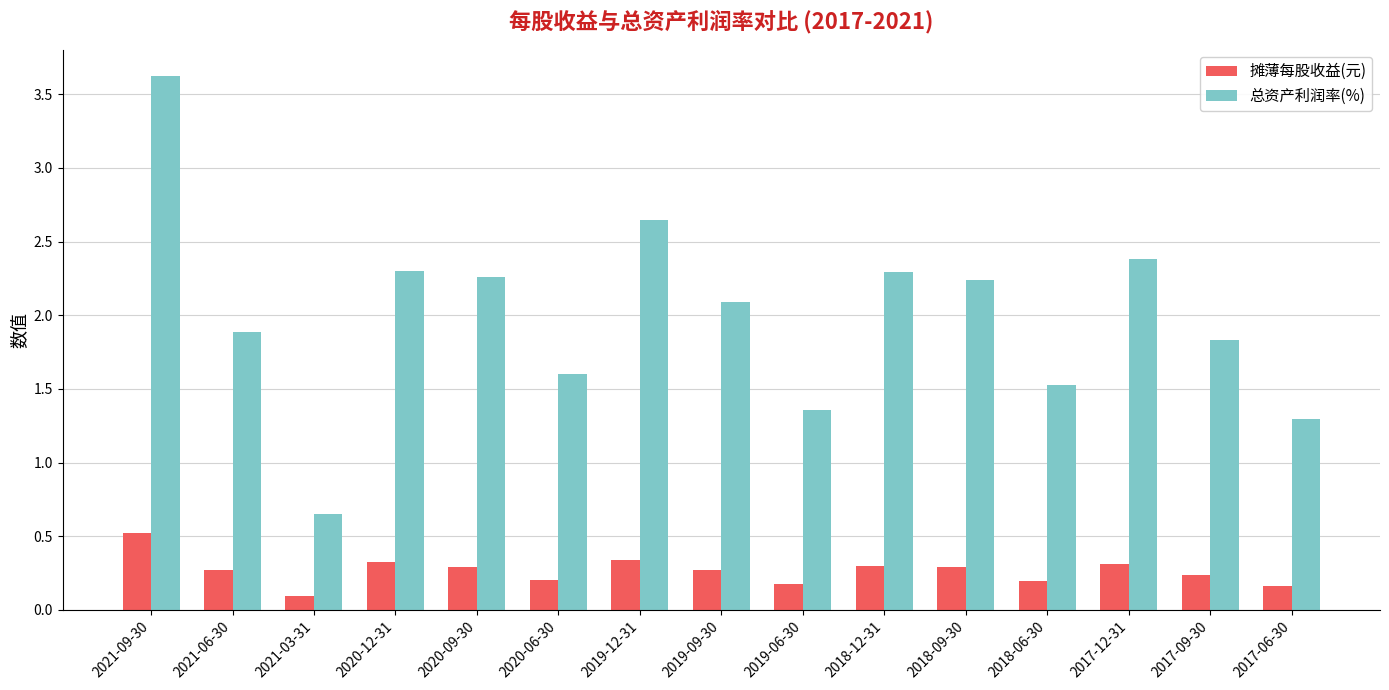

What is the sum of all 摊薄每股收益(元) values?

4.0